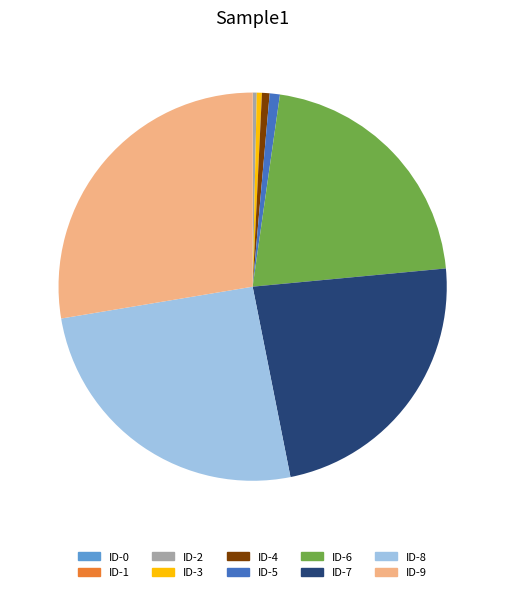

Is there a majority slice in this chart?

No